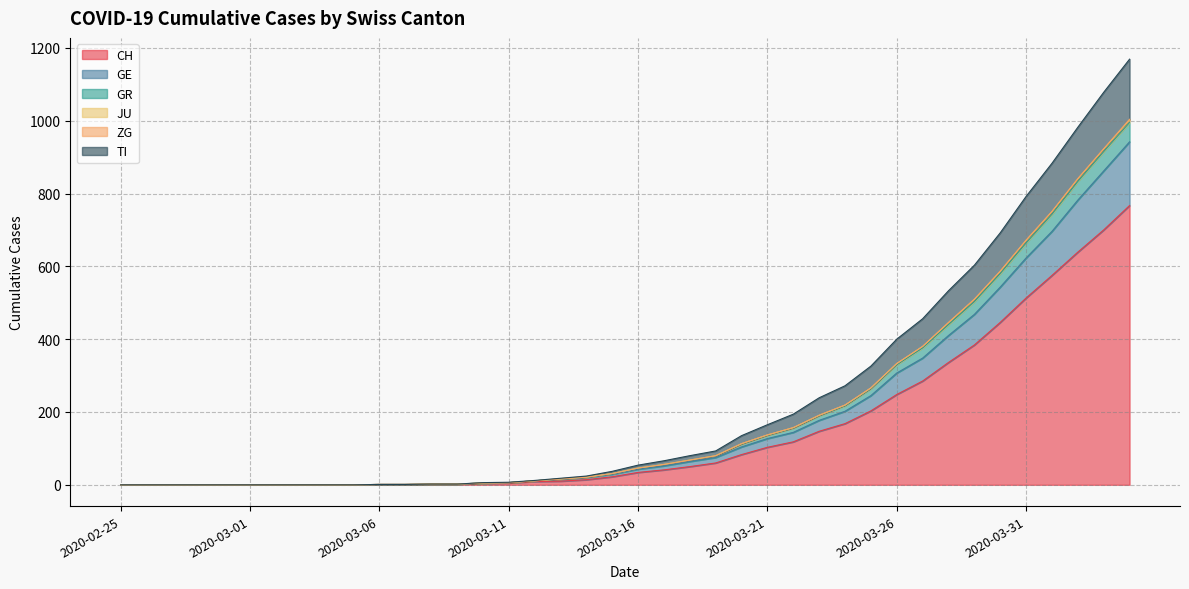

True or false: TI has more than 2 interior local peaks.

False